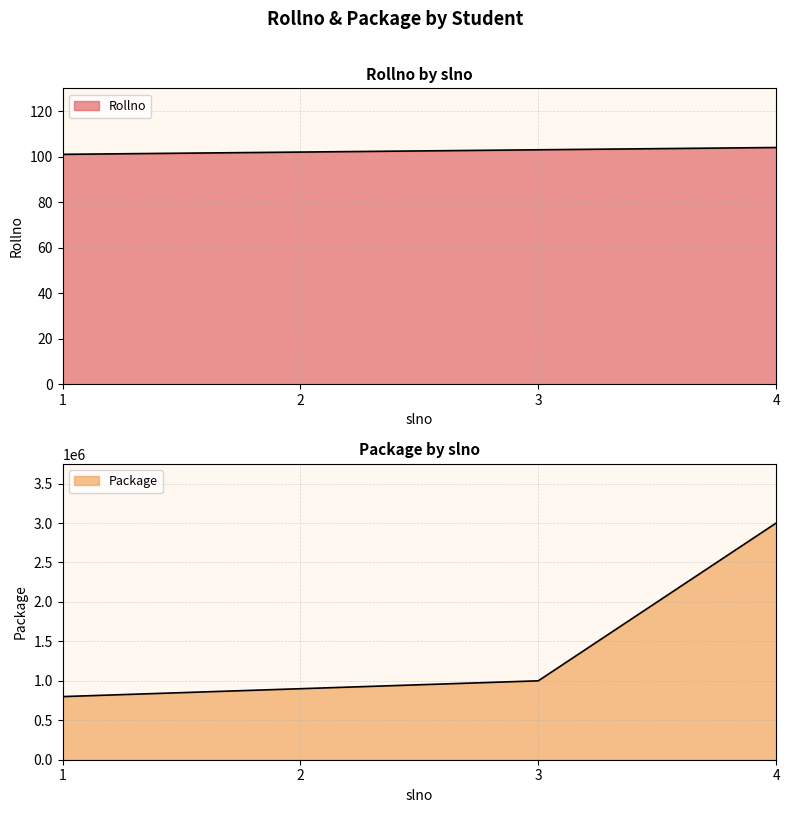

What is the value of the Rollno point at the 1st from the left?

101